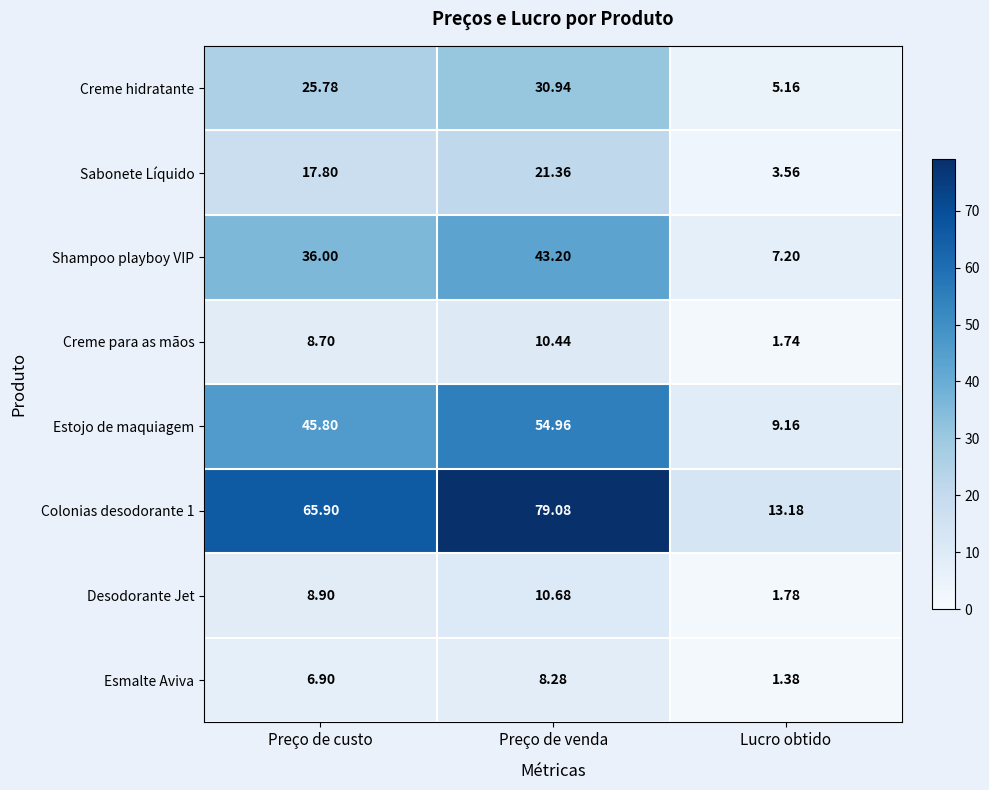

At which category is the sum across all series the highest?

Preço de venda